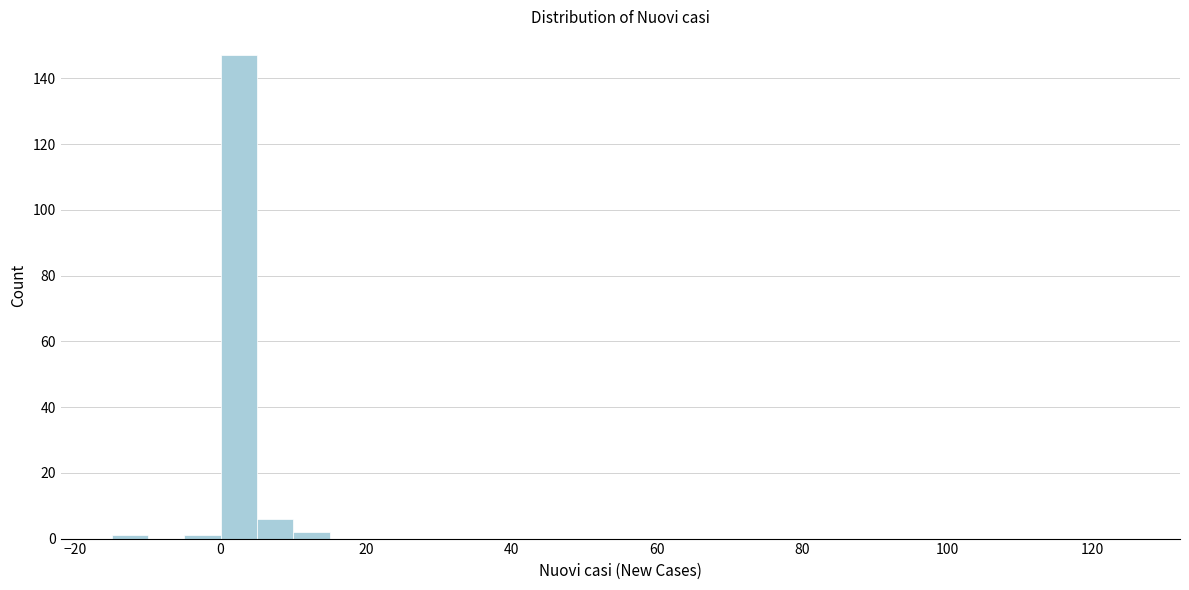

Around what value on the x-axis is the tallest bar? Give the approximate position of its centre, as read against the axis.

2